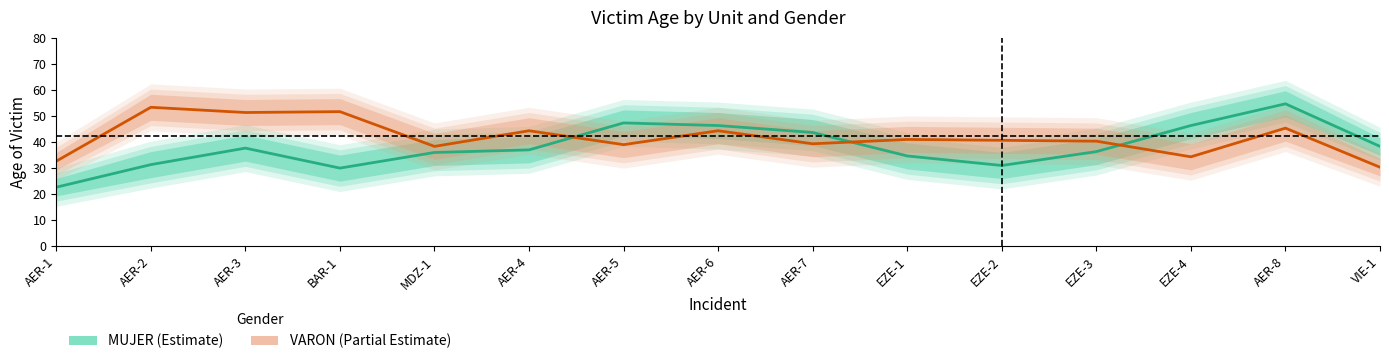

At which label does MUJER first exceed 37?

AER-3